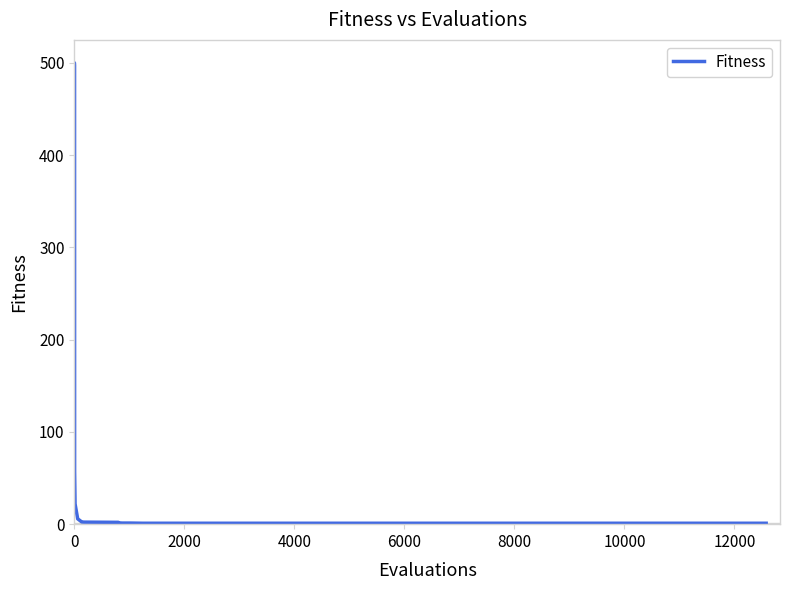

What is the difference between the maximum and minimum values?

499.0